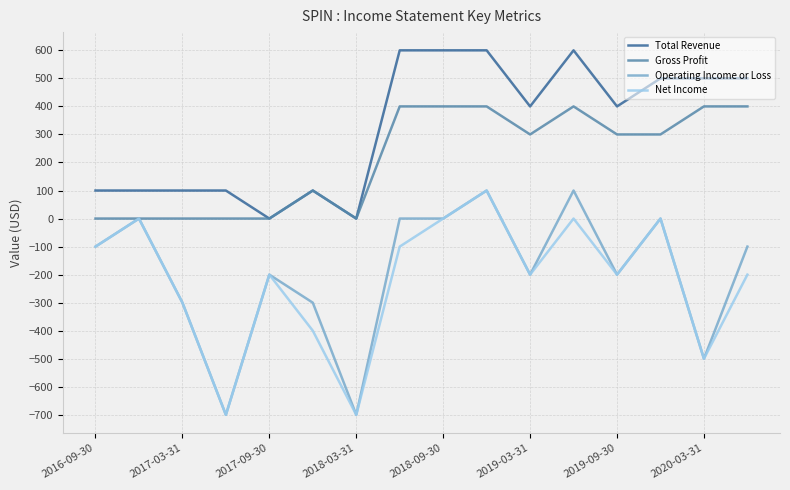

What is the average value of the Total Revenue series?

325